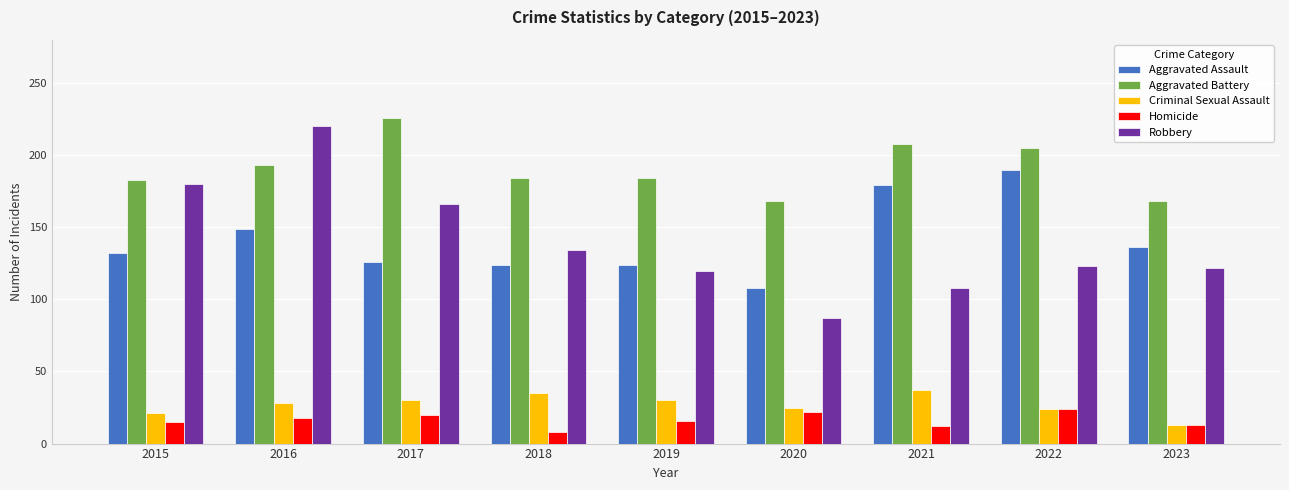

Read the Robbery value at 2015.

180